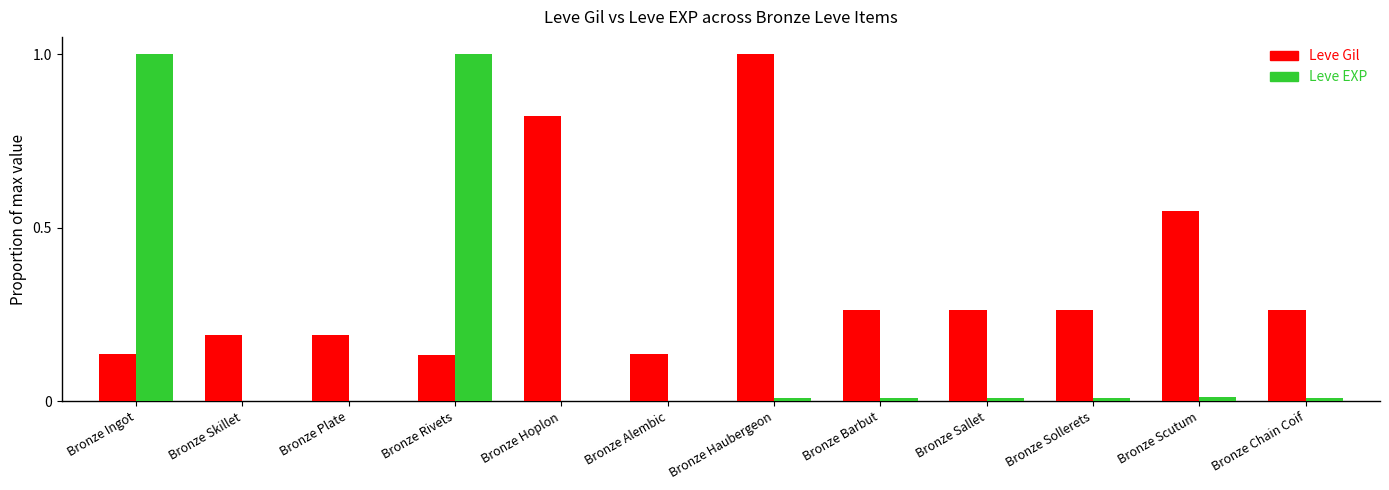

The Leve EXP series shows 0.0 at Bronze Barbut. True or false?

True